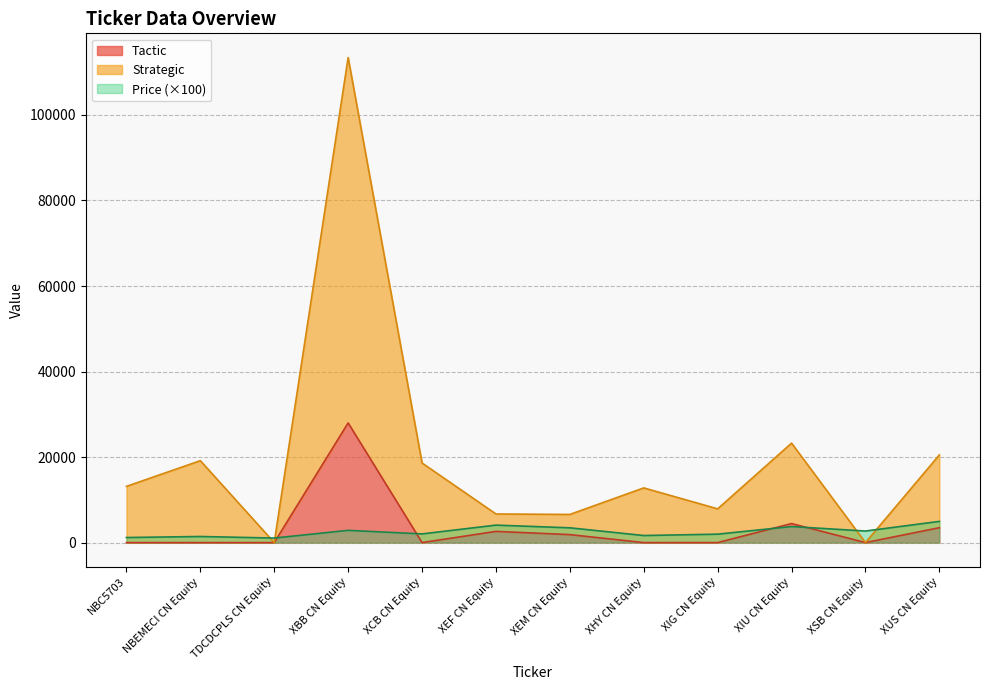

What is the value of the Price point at the 12th from the left?

4958.0